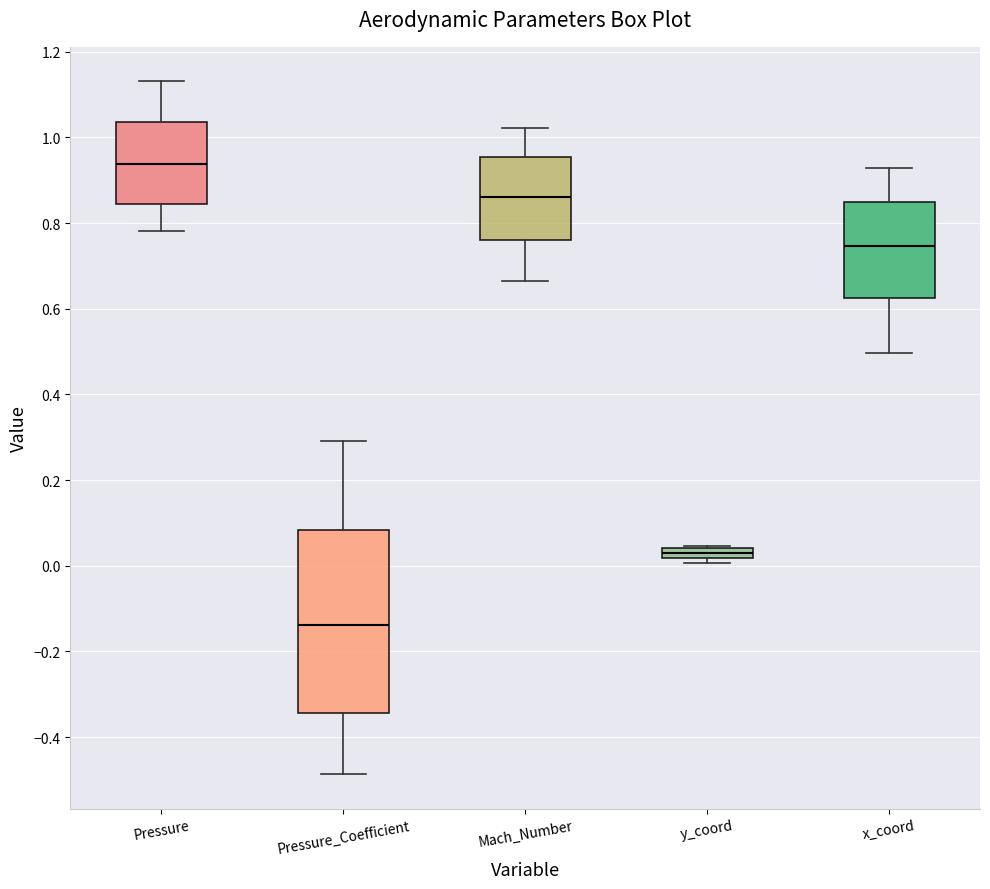

Comparing the boxes themselves (not the whiskers), which one is the tallest?

Pressure_Coefficient